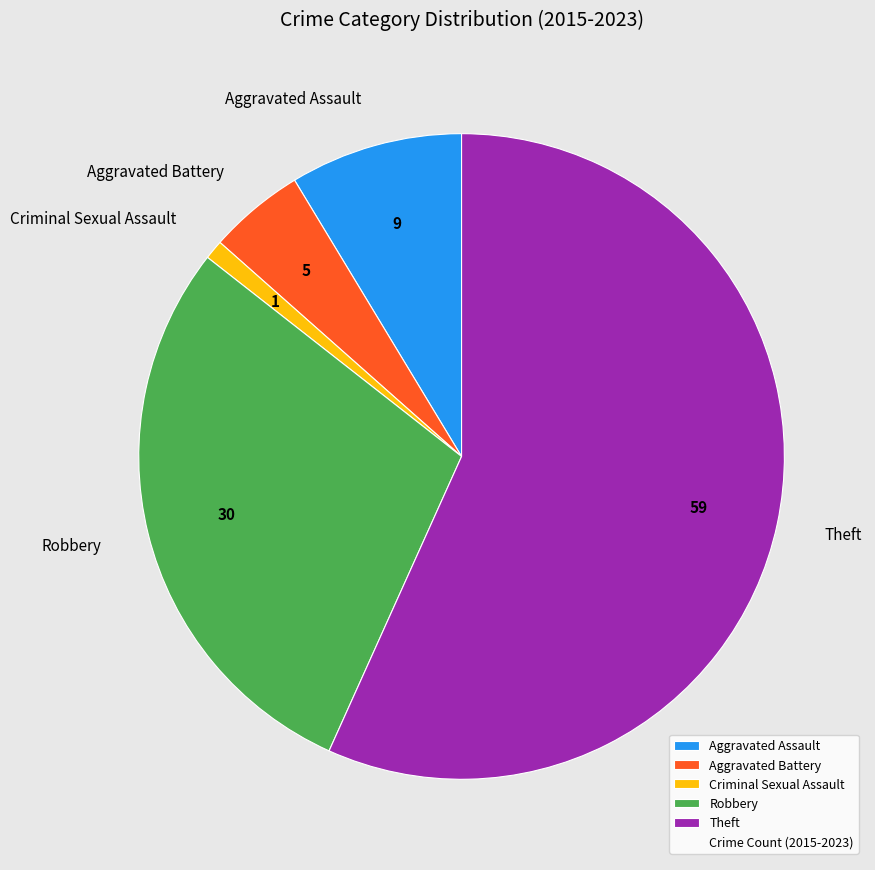

Is there any slice that represents more than half of the pie?

Yes